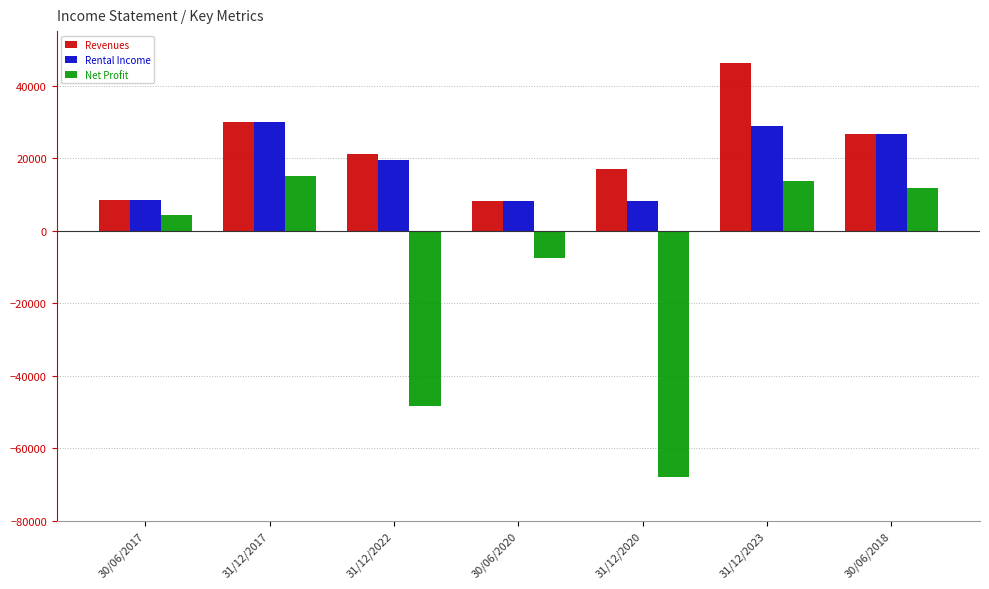

What is the sum of the Revenues values at 30/06/2017 and 31/12/2020?

25591